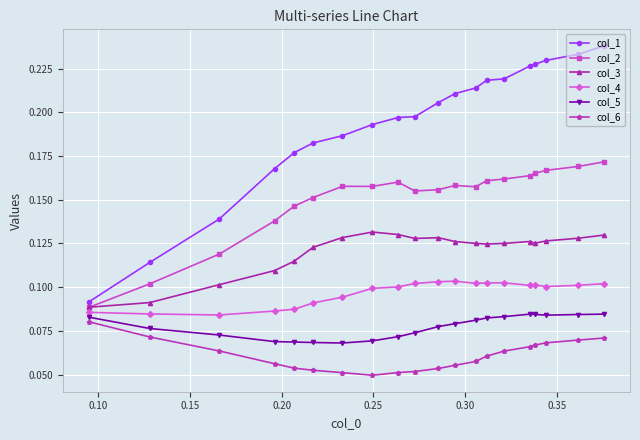

Which series has the largest total across all categories?

col_1